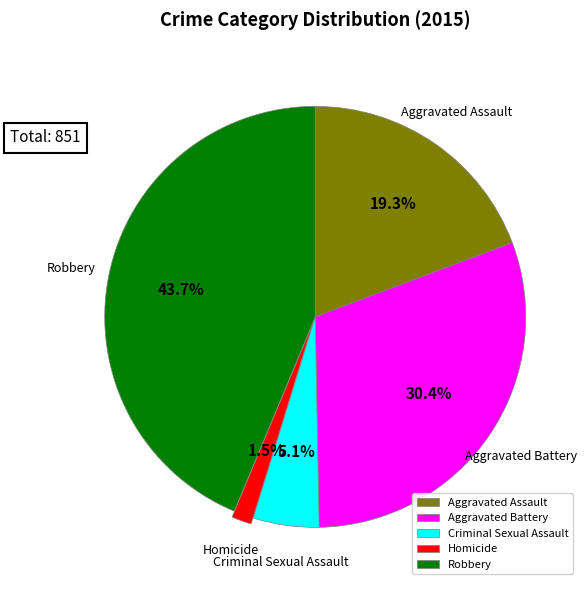

Is Homicide the majority of the pie?

No